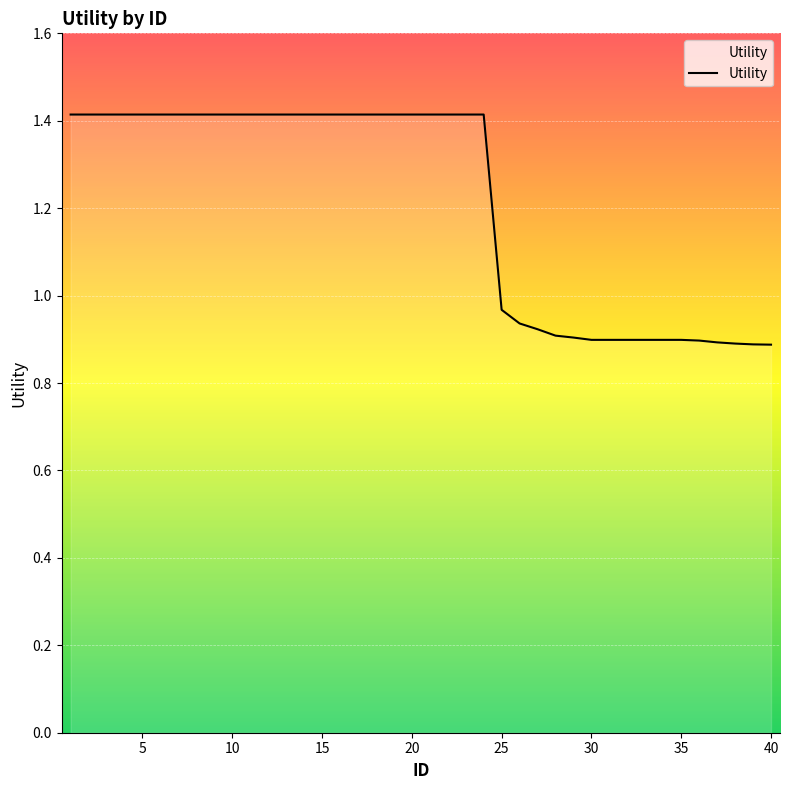

What is the greatest value displayed?

1.4